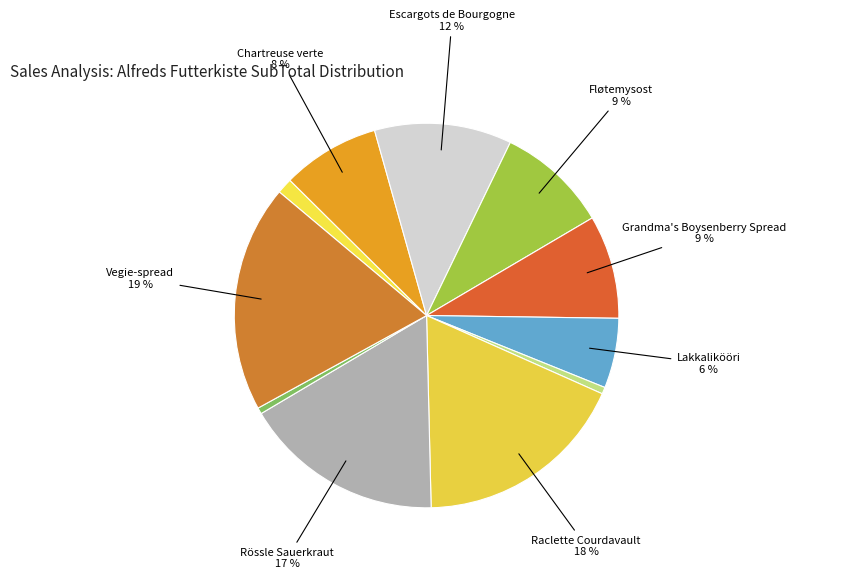

How many slices are in this pie chart?

11